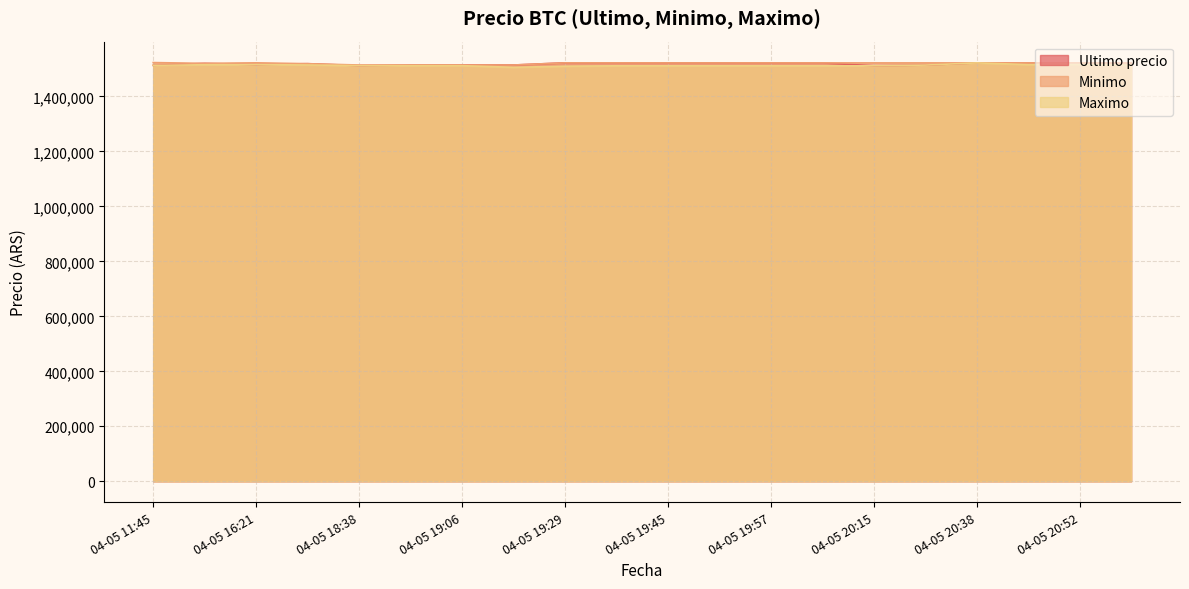

Does the chart have visible grid lines?

Yes